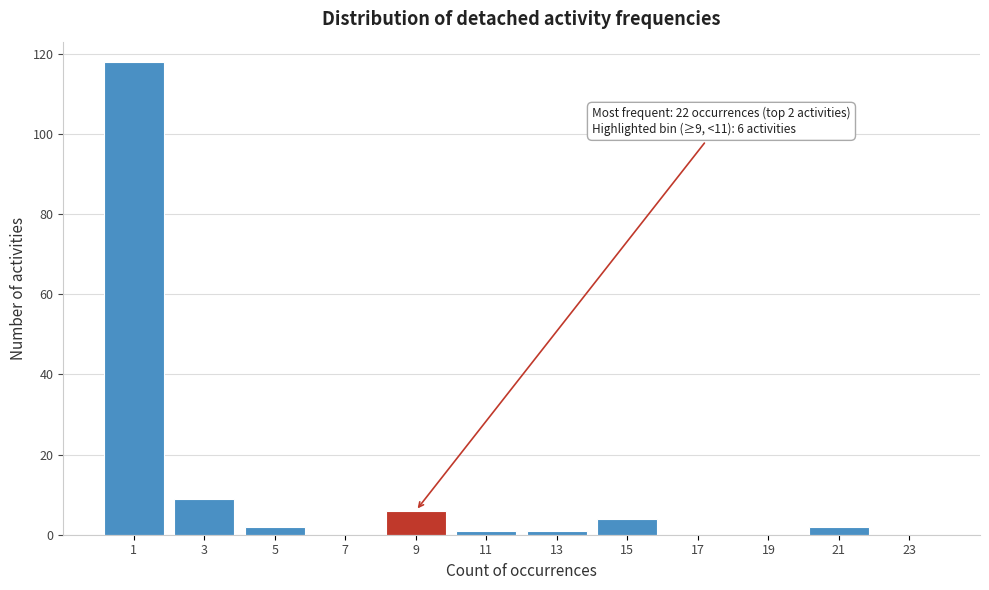

Reading left to right, what are all the values shown in this chart?

1=118	3=9	5=2	7=0	9=6	11=1	13=1	15=4	17=0	19=0	21=2	23=0